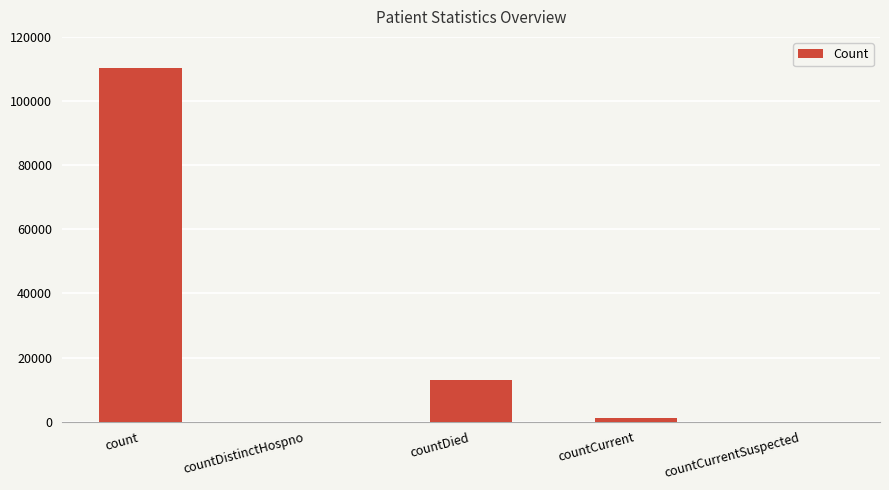

What is the maximum value shown in the chart?

110288